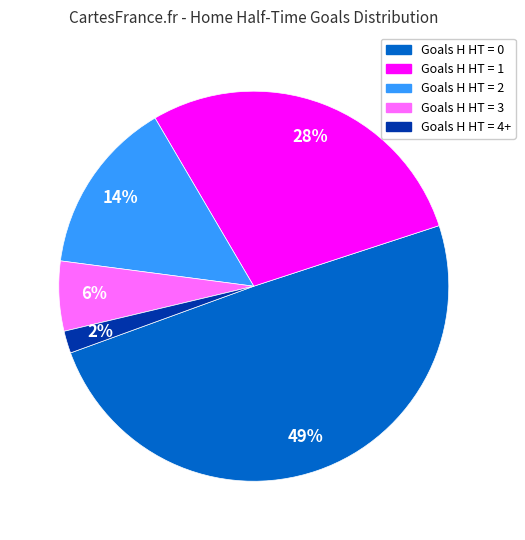

Is there a majority slice in this chart?

No